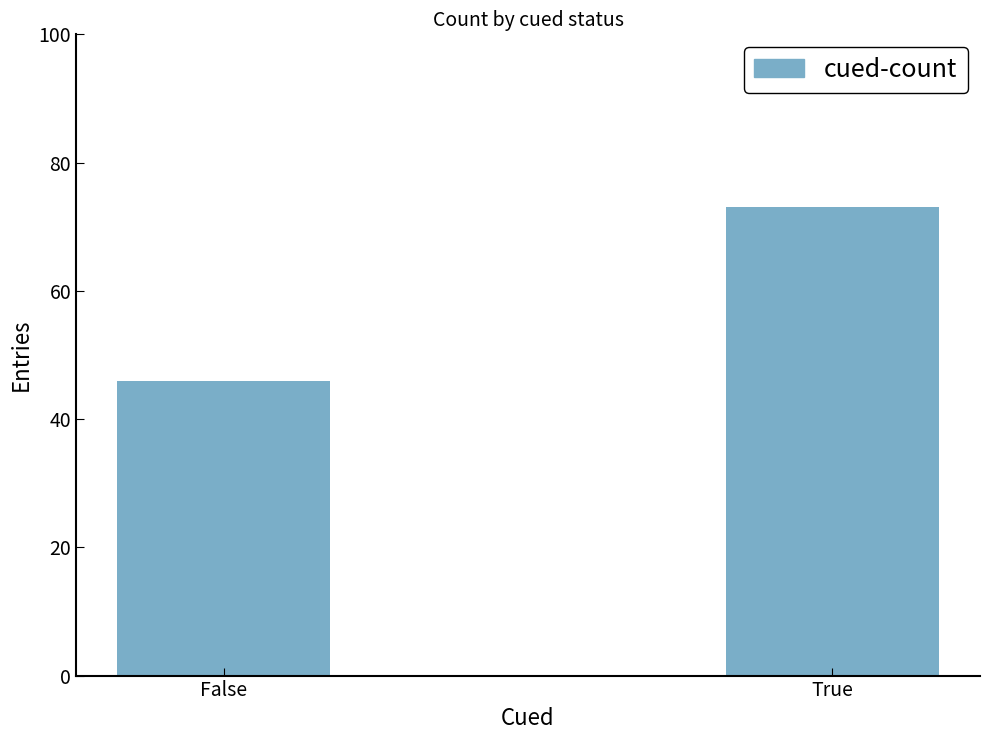

The chart shows a value of 38 at True. True or false?

False